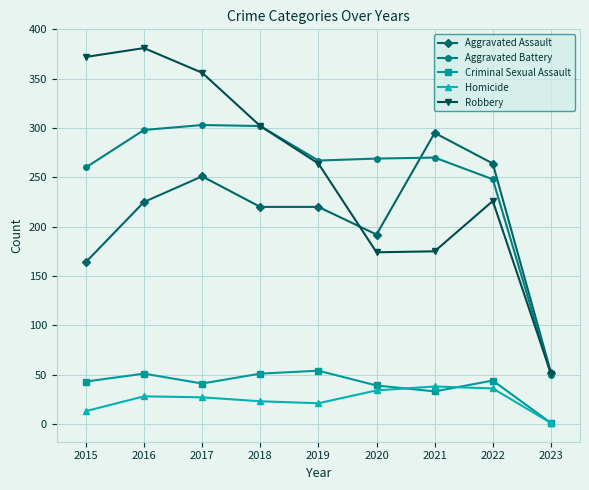

What are all the series names shown in the legend?

Aggravated Assault, Aggravated Battery, Criminal Sexual Assault, Homicide, Robbery